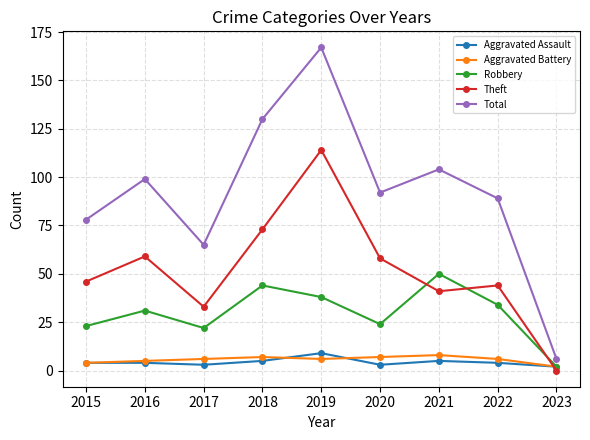

Reading left to right, list all the values displayed in this chart.

Aggravated Assault: 2015=4	2016=4	2017=3	2018=5	2019=9	2020=3	2021=5	2022=4	2023=2
Aggravated Battery: 2015=4	2016=5	2017=6	2018=7	2019=6	2020=7	2021=8	2022=6	2023=2
Robbery: 2015=23	2016=31	2017=22	2018=44	2019=38	2020=24	2021=50	2022=34	2023=2
Theft: 2015=46	2016=59	2017=33	2018=73	2019=114	2020=58	2021=41	2022=44	2023=0
Total: 2015=78	2016=99	2017=65	2018=130	2019=167	2020=92	2021=104	2022=89	2023=6